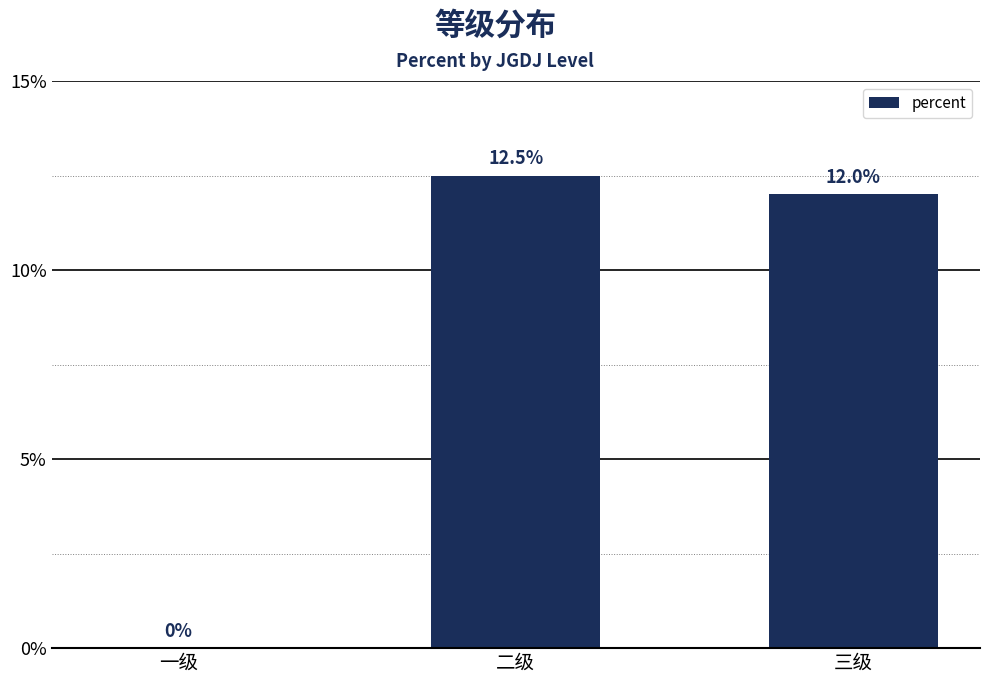

List the labels in order of value, largest first.

二级, 三级, 一级